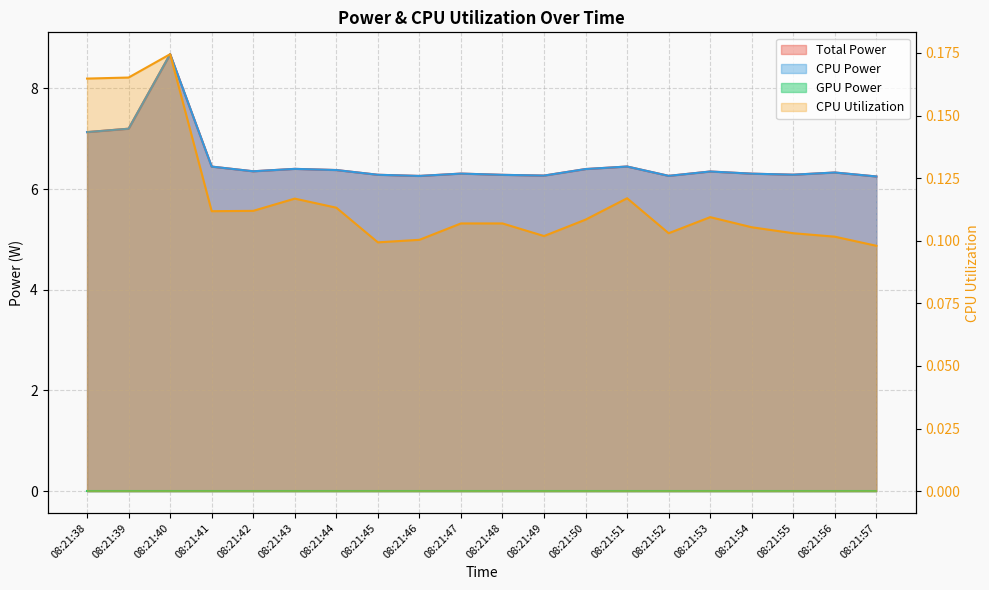

True or false: Total Power and CPU Utilization intersect in this chart.

False